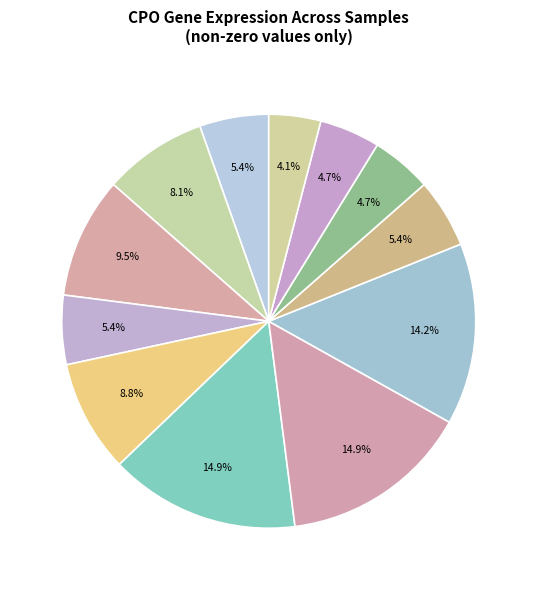

Which slice is the largest?

273919